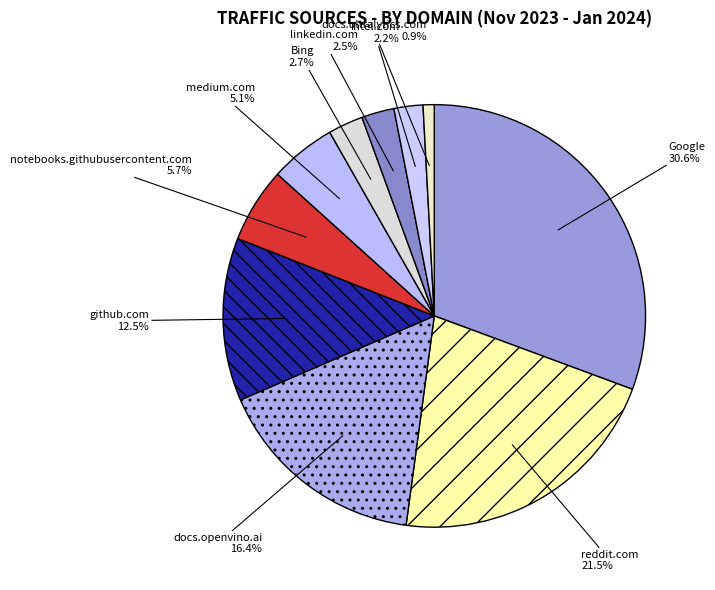

Does medium.com represent more than half of the total?

No